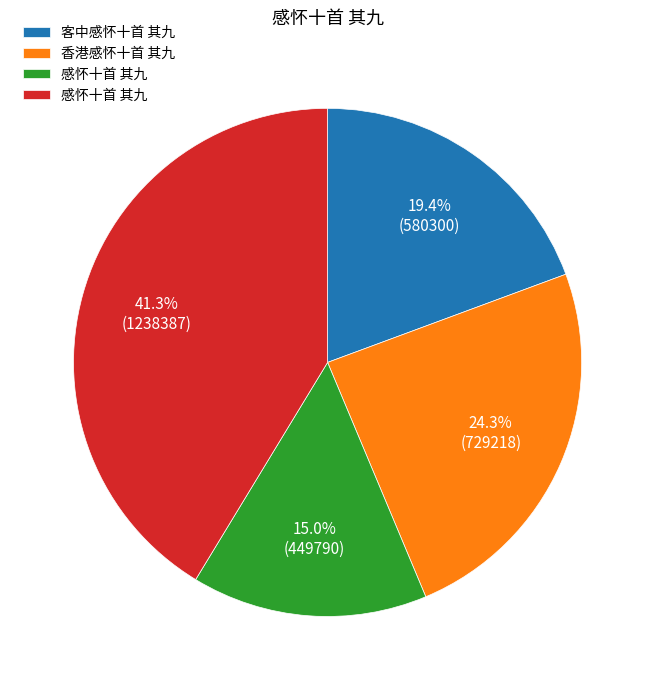

Is there a majority slice in this chart?

No